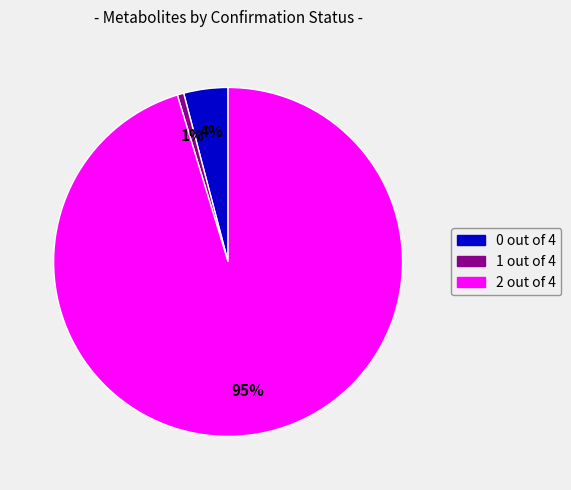

To the nearest percent, what is the combined percentage of 2 out of 4 and 1 out of 4?

96%